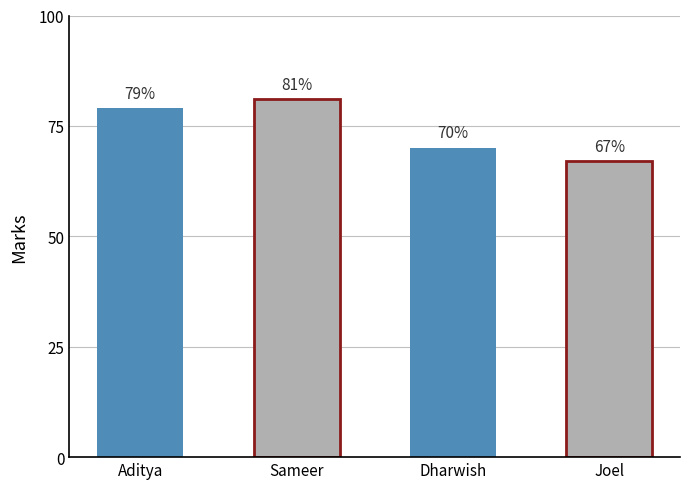

How many series are shown in this chart?

1